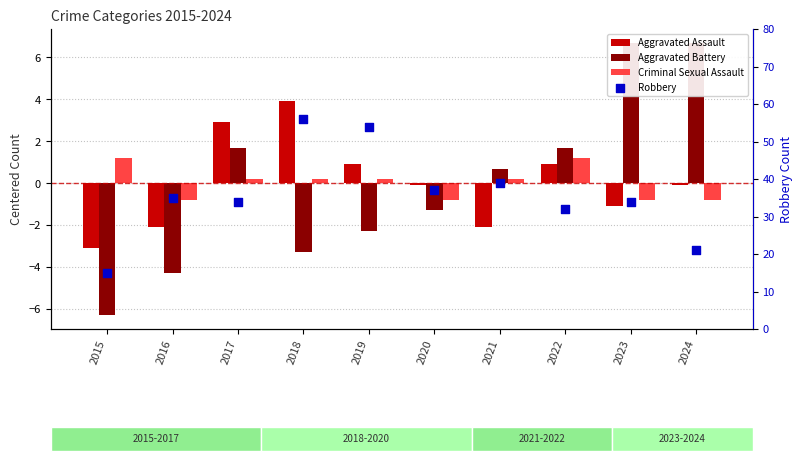

Which series contains the highest Y value?

Robbery